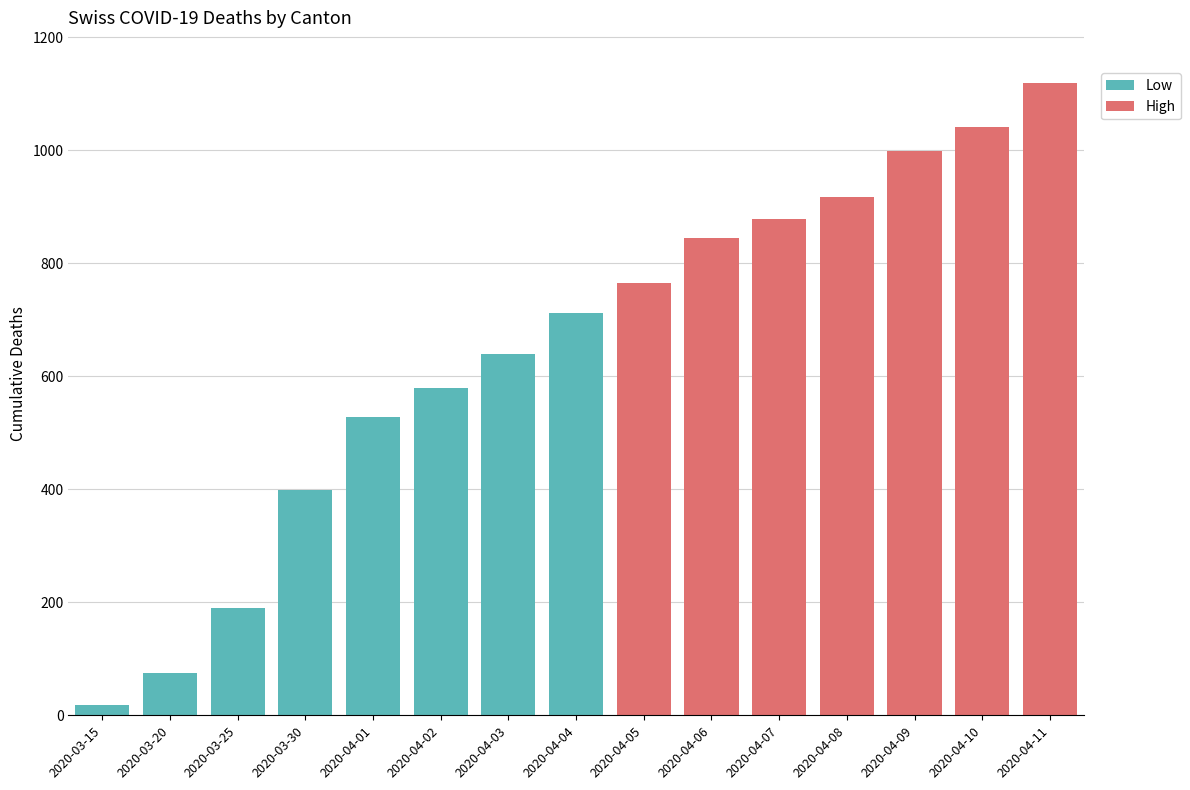

What is the approximate value of CH at 2020-04-05, to the nearest 100?

800